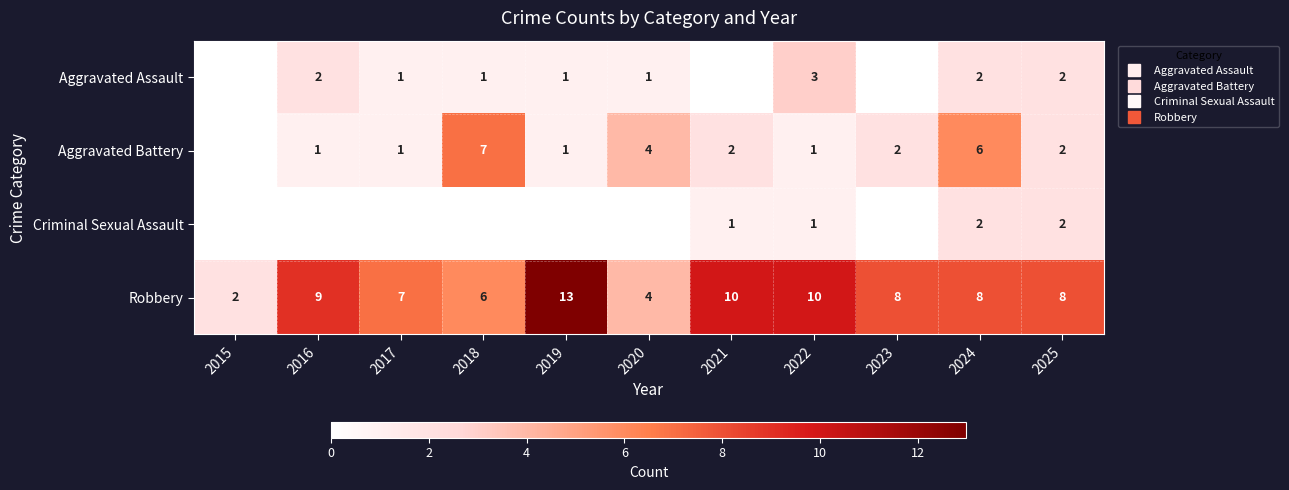

Which series has the largest range (max minus min)?

Robbery